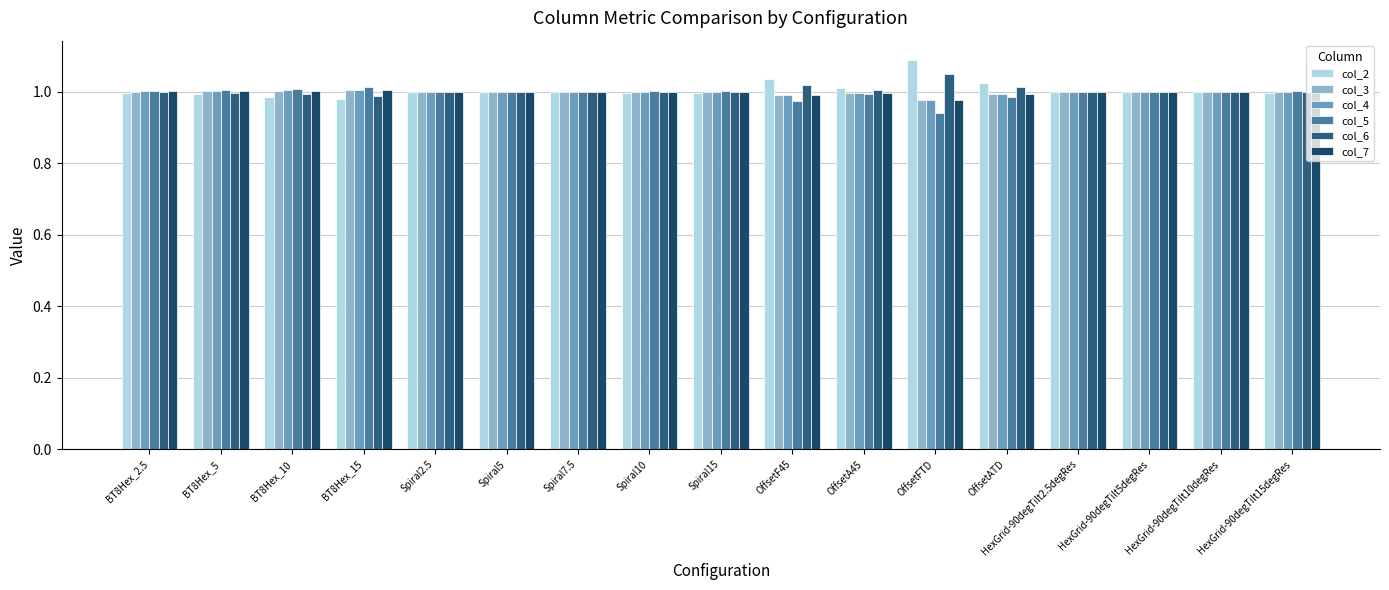

Is it true that col_4 equals 0.3 at BT8Hex_5?

False